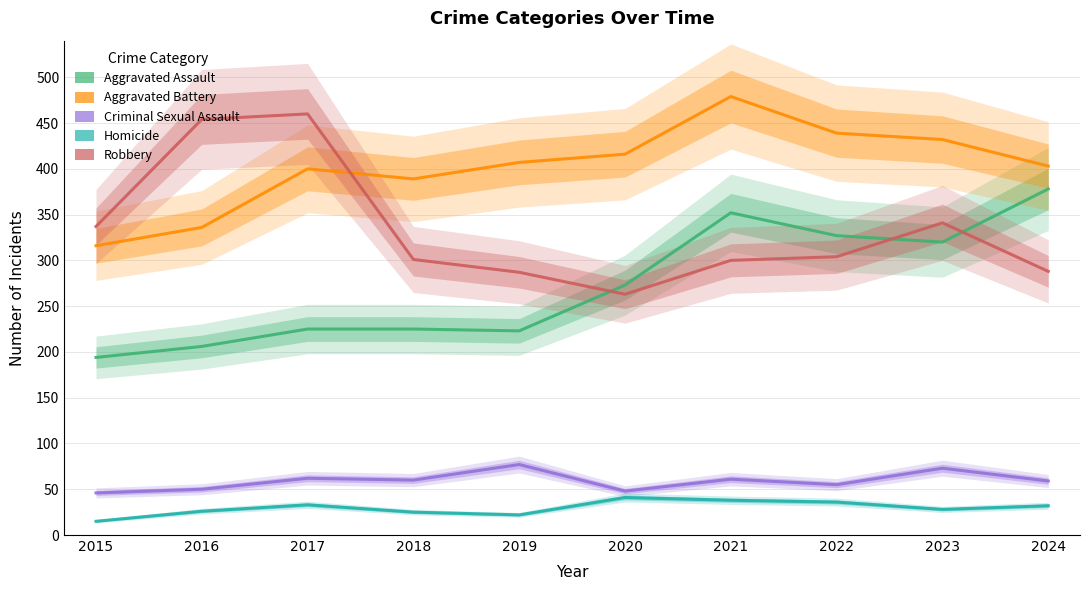

What is the difference between the maximum and second lowest values in the Aggravated Assault series?

172